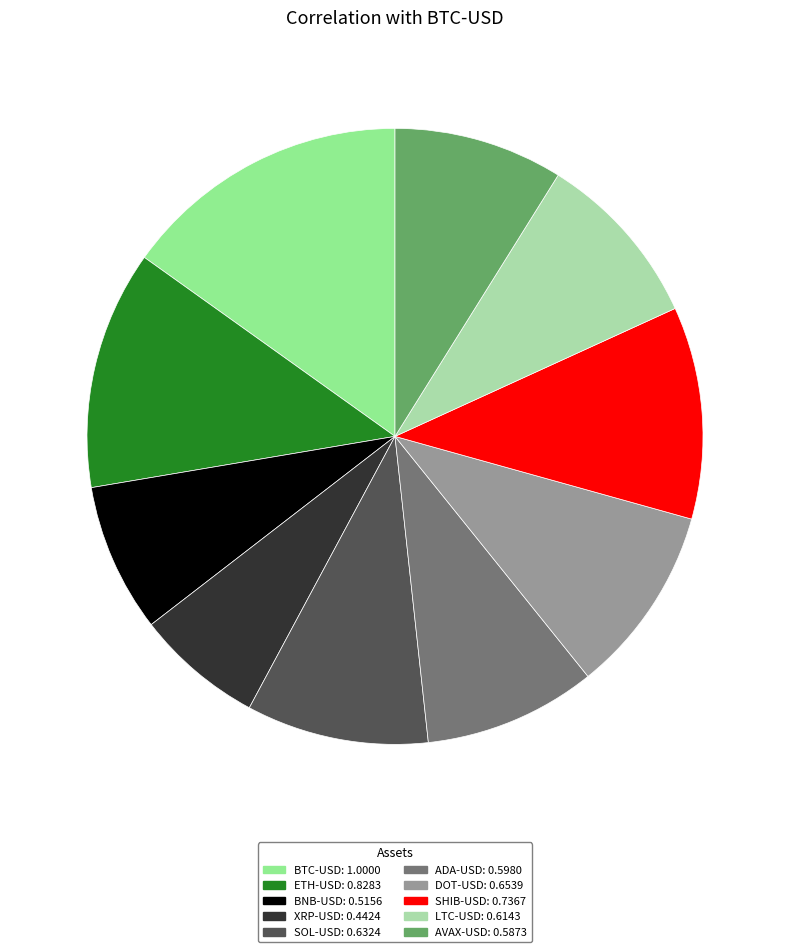

Is there a majority slice in this chart?

No